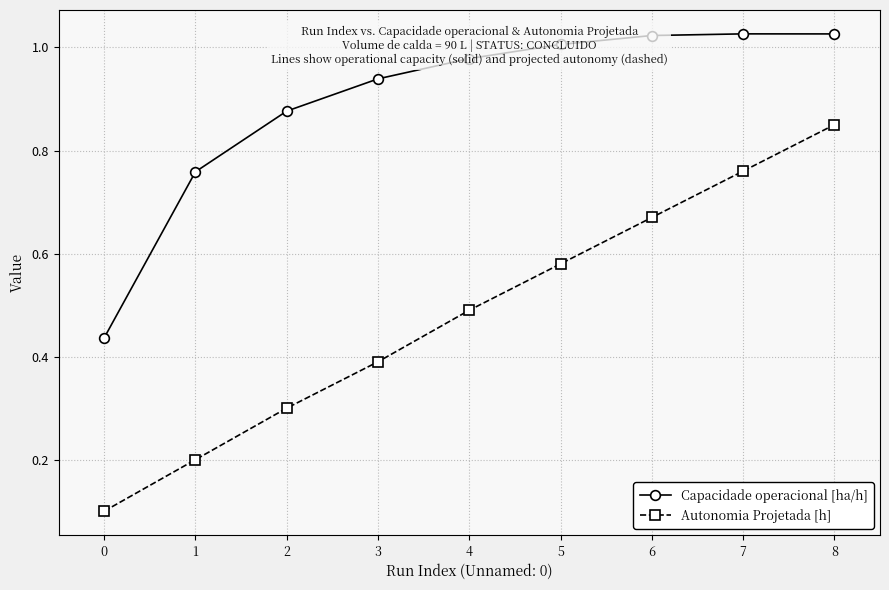

Is it true that Capacidade operacional [ha/h] equals 1.2 at 2?

False